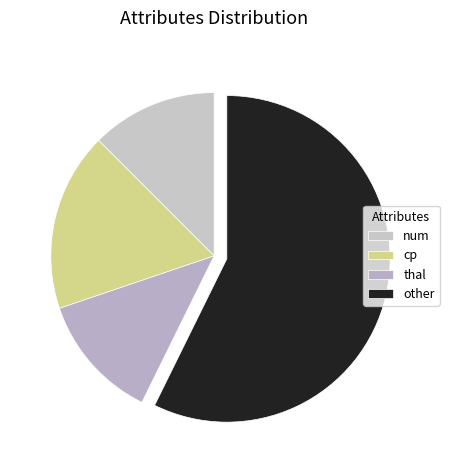

How many segments does this pie chart have?

4